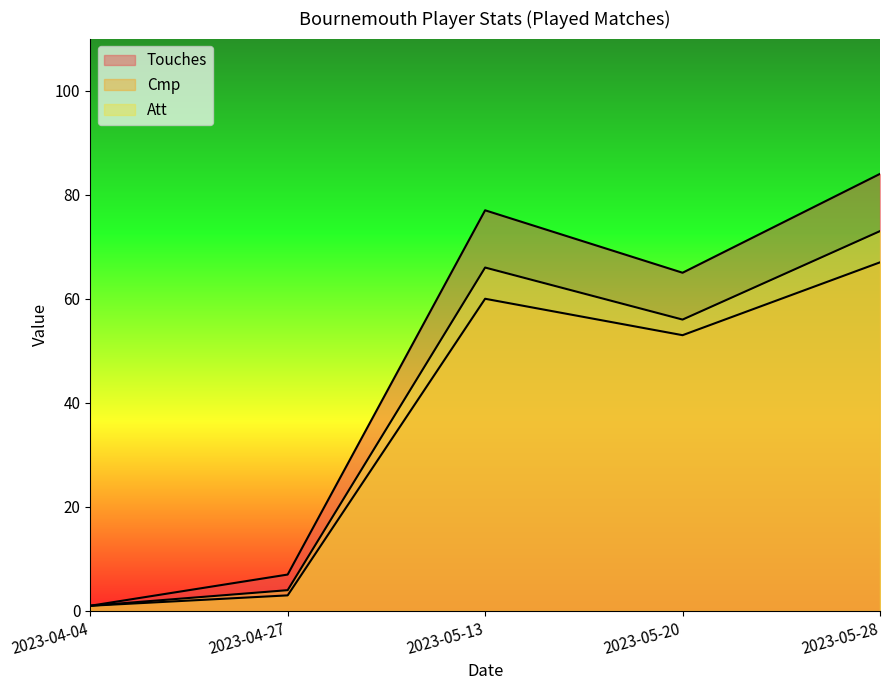

What is the difference between the highest and lowest values at 2023-05-13?

17